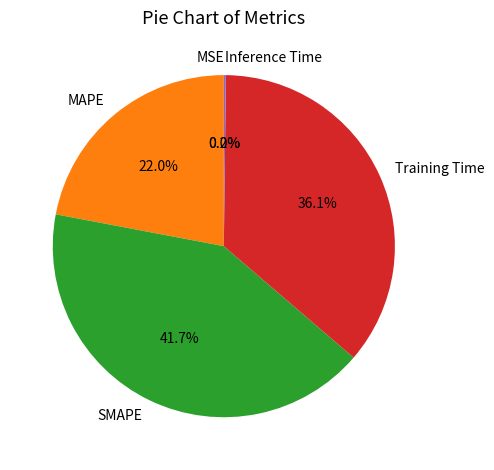

What is the largest slice in the pie chart?

SMAPE